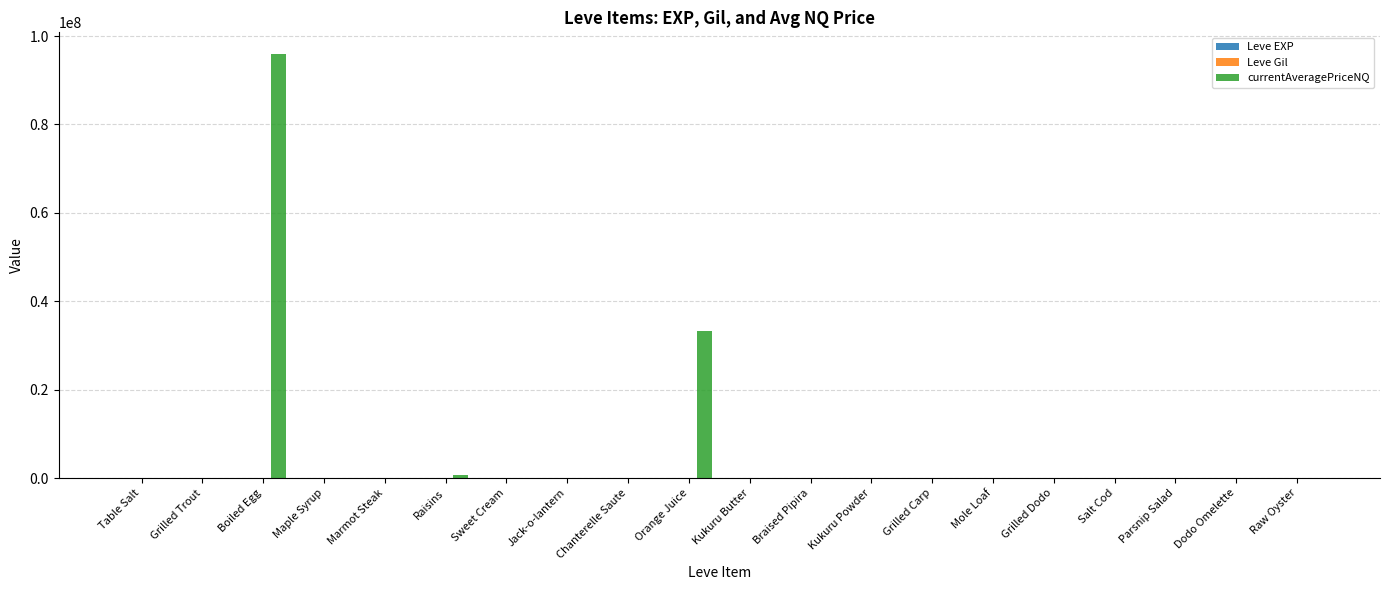

At which category does the chart reach its peak across all series?

Boiled Egg